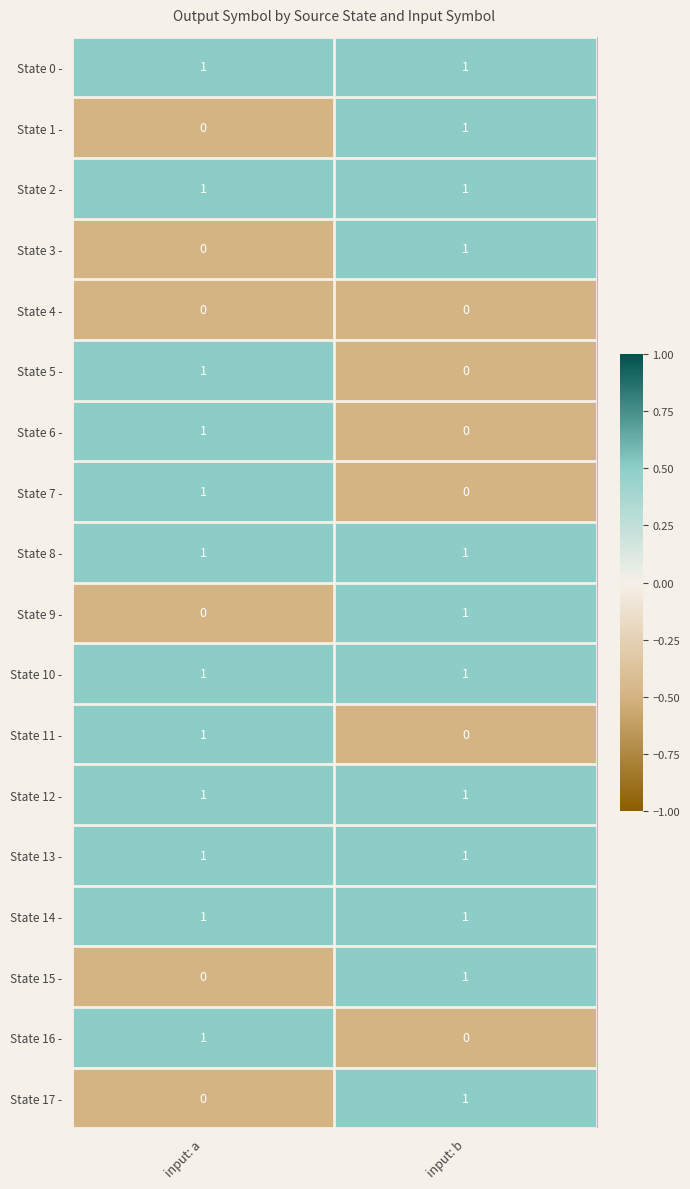

Which category has the highest value in the State 17 - series?

input: b